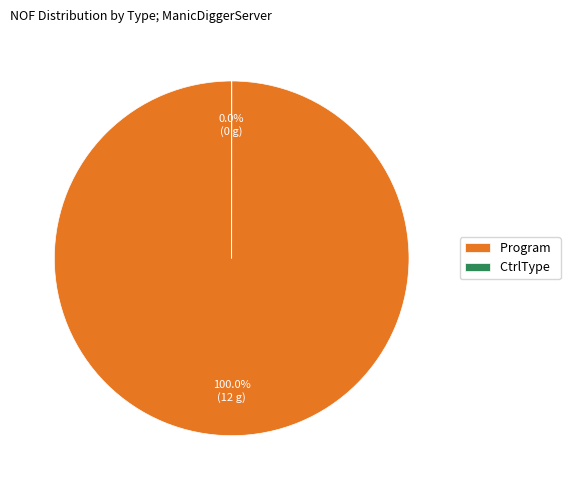

Which slice is the largest?

Program